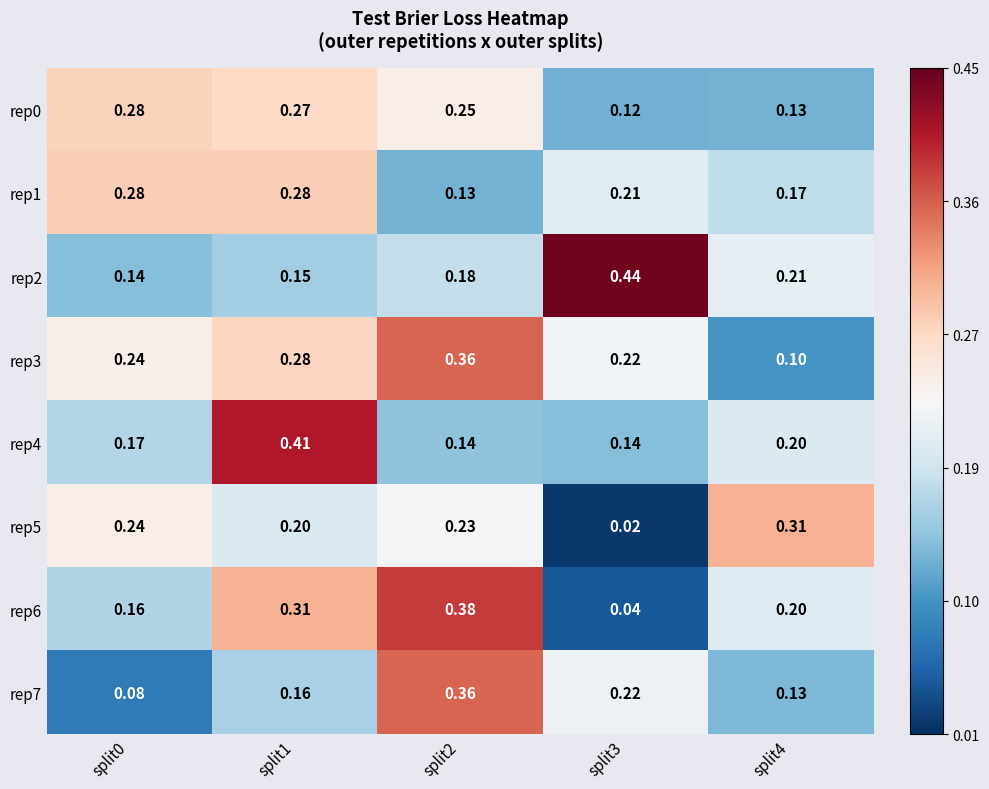

Is the value of rep7 at split4 greater than the value of rep5 at split4?

No